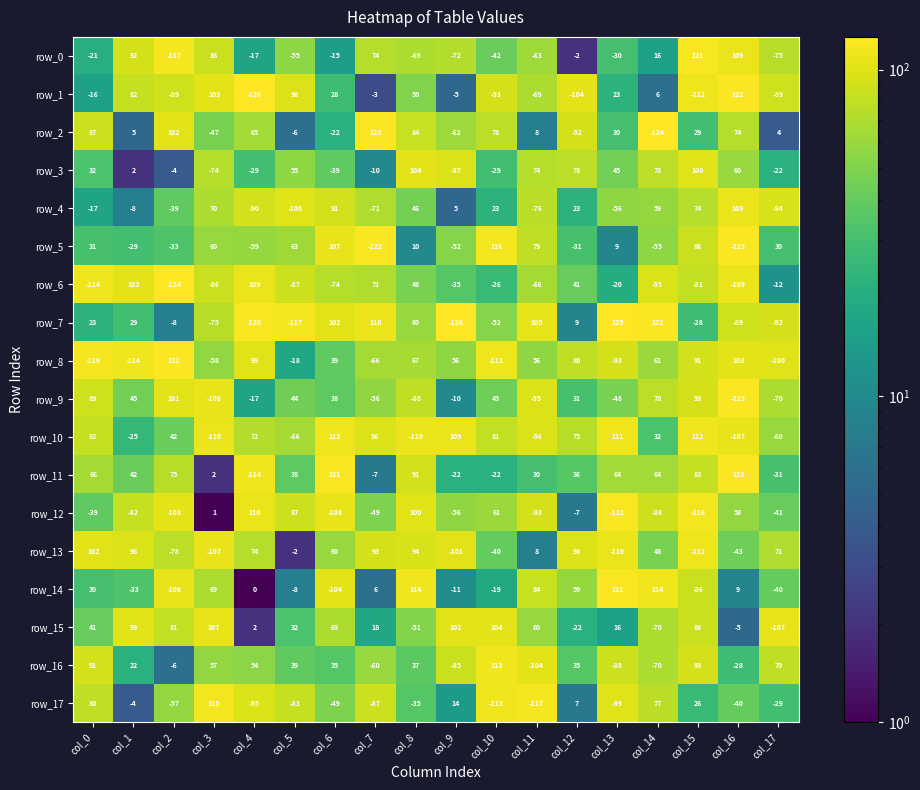

Which series has the largest total across all categories?

row_11